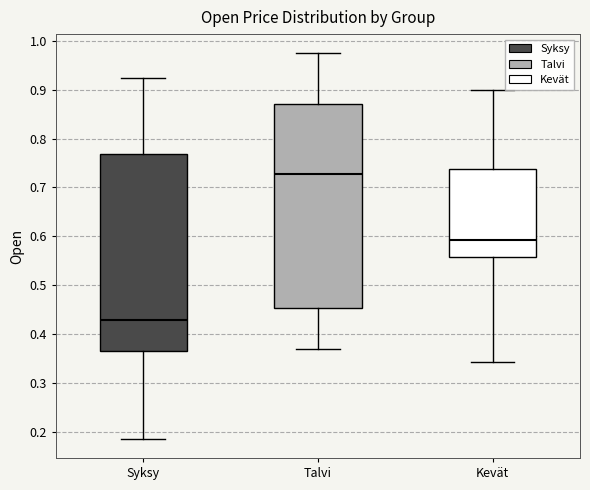

Reading left to right, read every box against the y-axis: the position of its median line, the range the box covers, and the ends of its whiskers. The values are not printed on the chart, so give them approximately, as read against the axis.

Syksy: median 0.43, box 0.37 to 0.77, whiskers 0.19 to 0.92
Talvi: median 0.73, box 0.45 to 0.87, whiskers 0.37 to 0.97
Kevät: median 0.59, box 0.56 to 0.74, whiskers 0.34 to 0.90